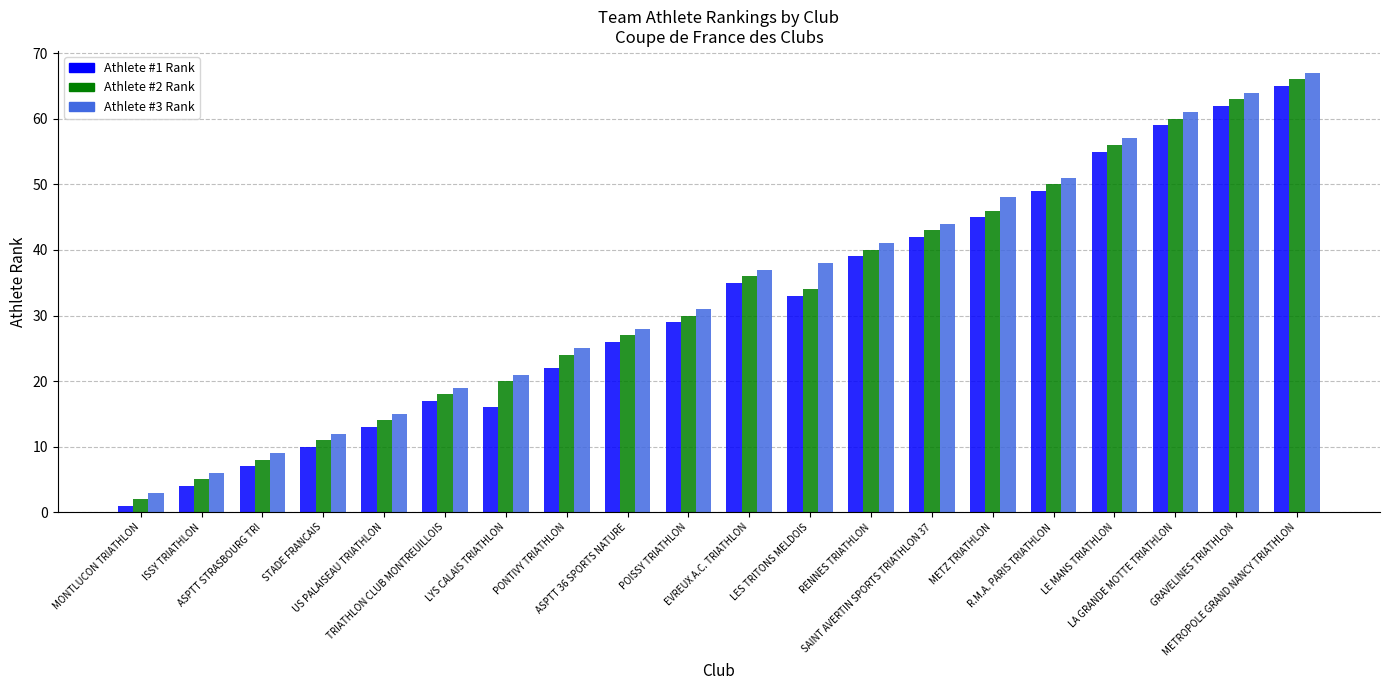

What is the maximum value shown in the chart?

67